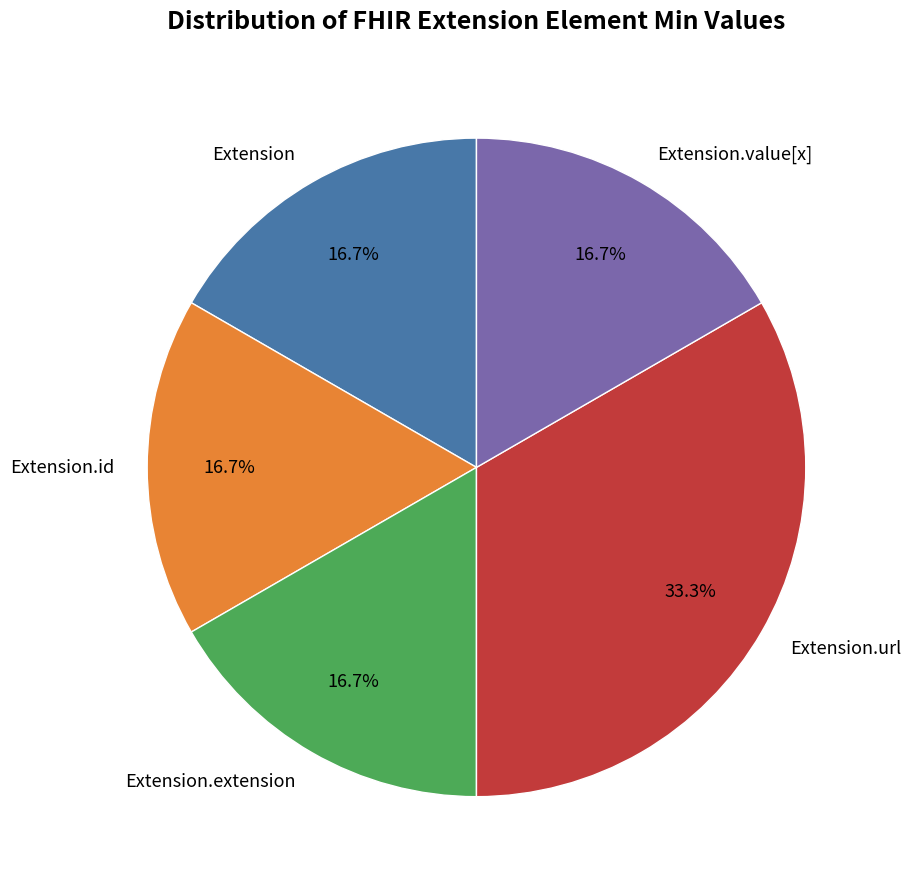

Does Extension.value[x] account for over 50% of the chart?

No